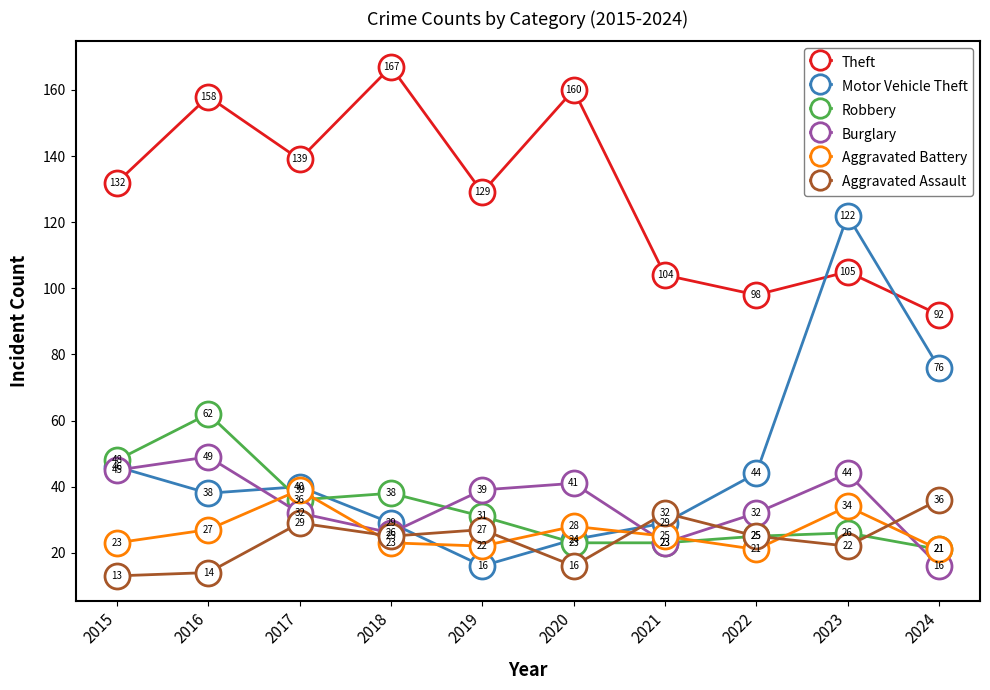

What is the minimum value shown in the chart?

13